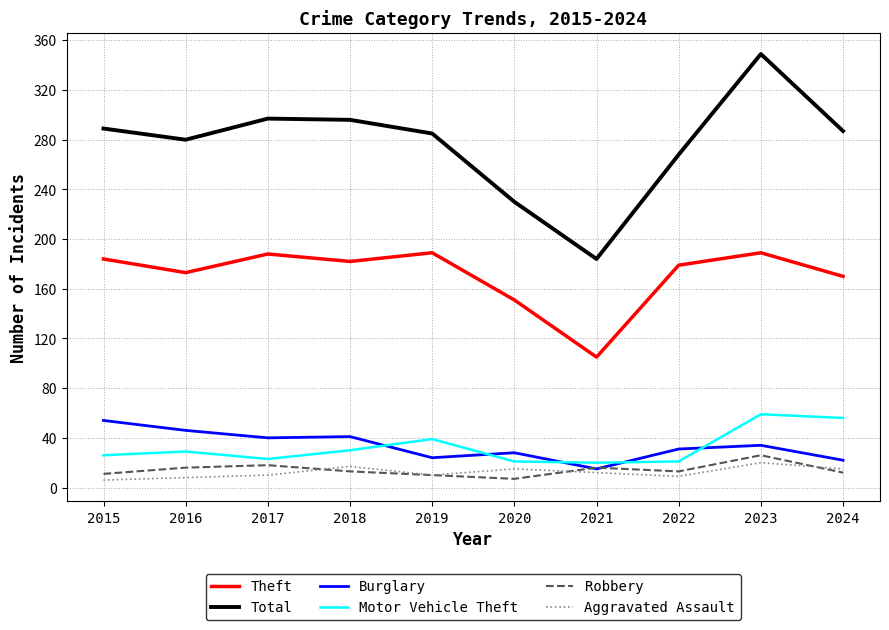

Is it true that Burglary equals 91 at 2015?

False